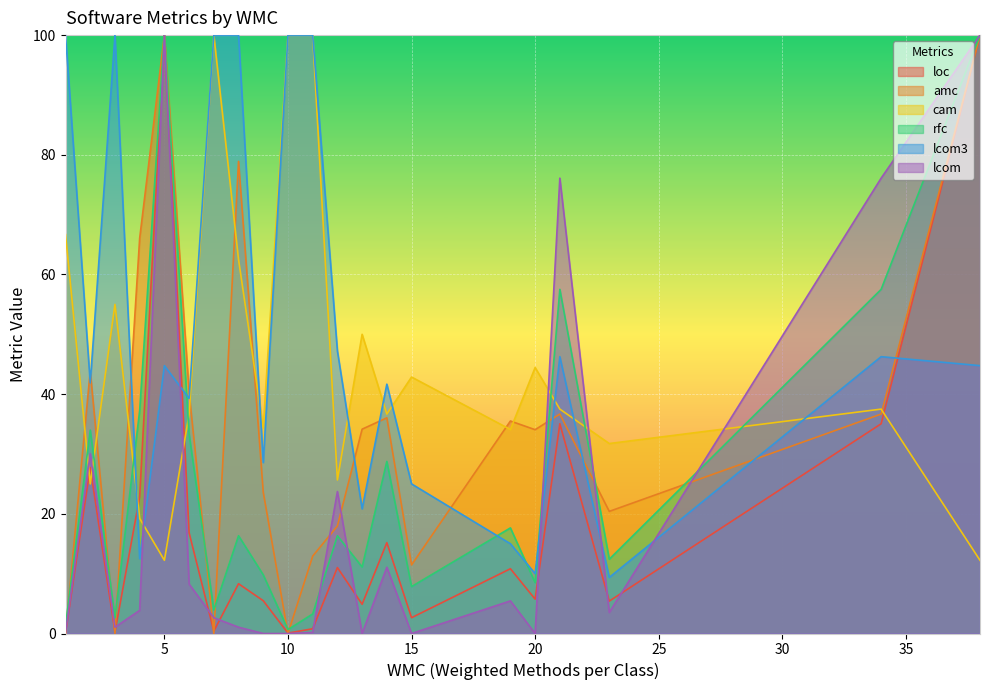

In rfc, how many points are higher than both neighbors (excluding endpoints)?

7